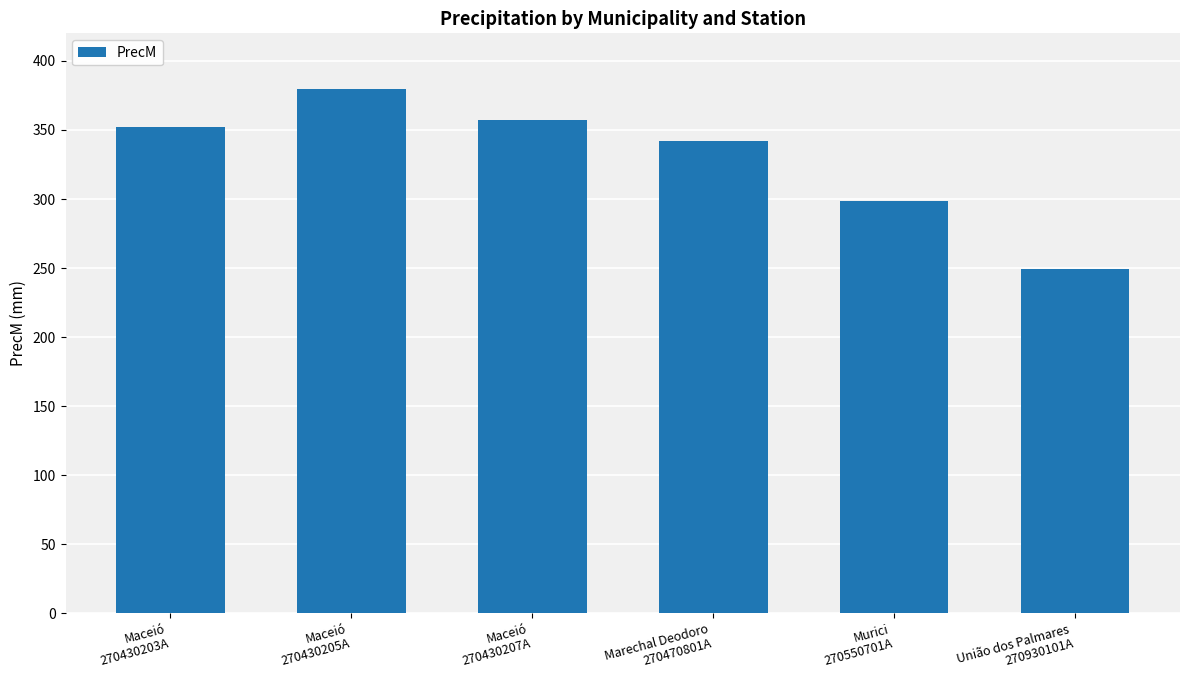

What position from the left is União dos Palmares
270930101A?

6